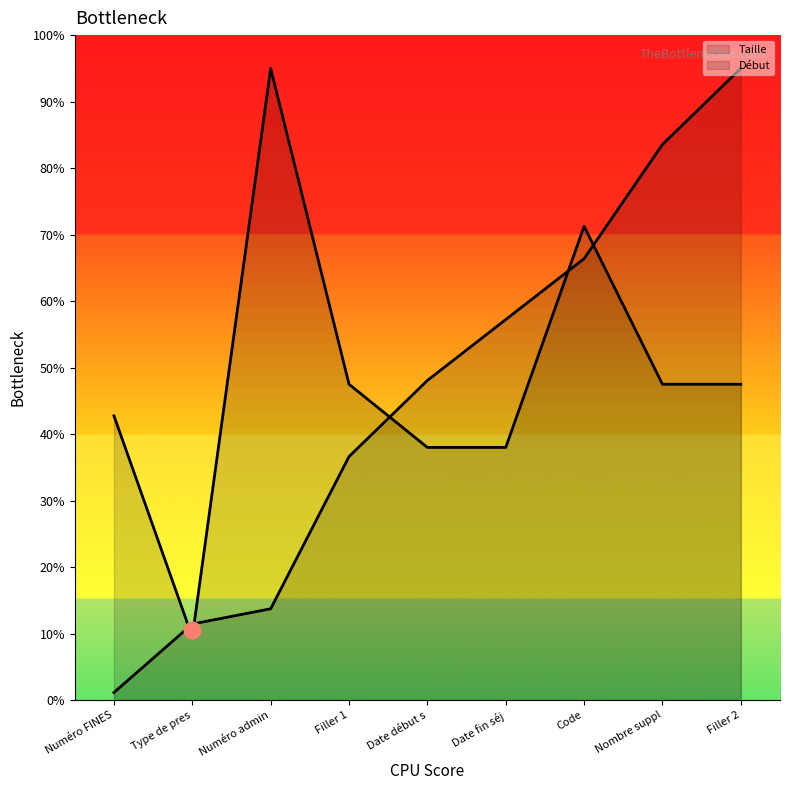

What is the value of the Début point at the 2nd from the left?

11.4